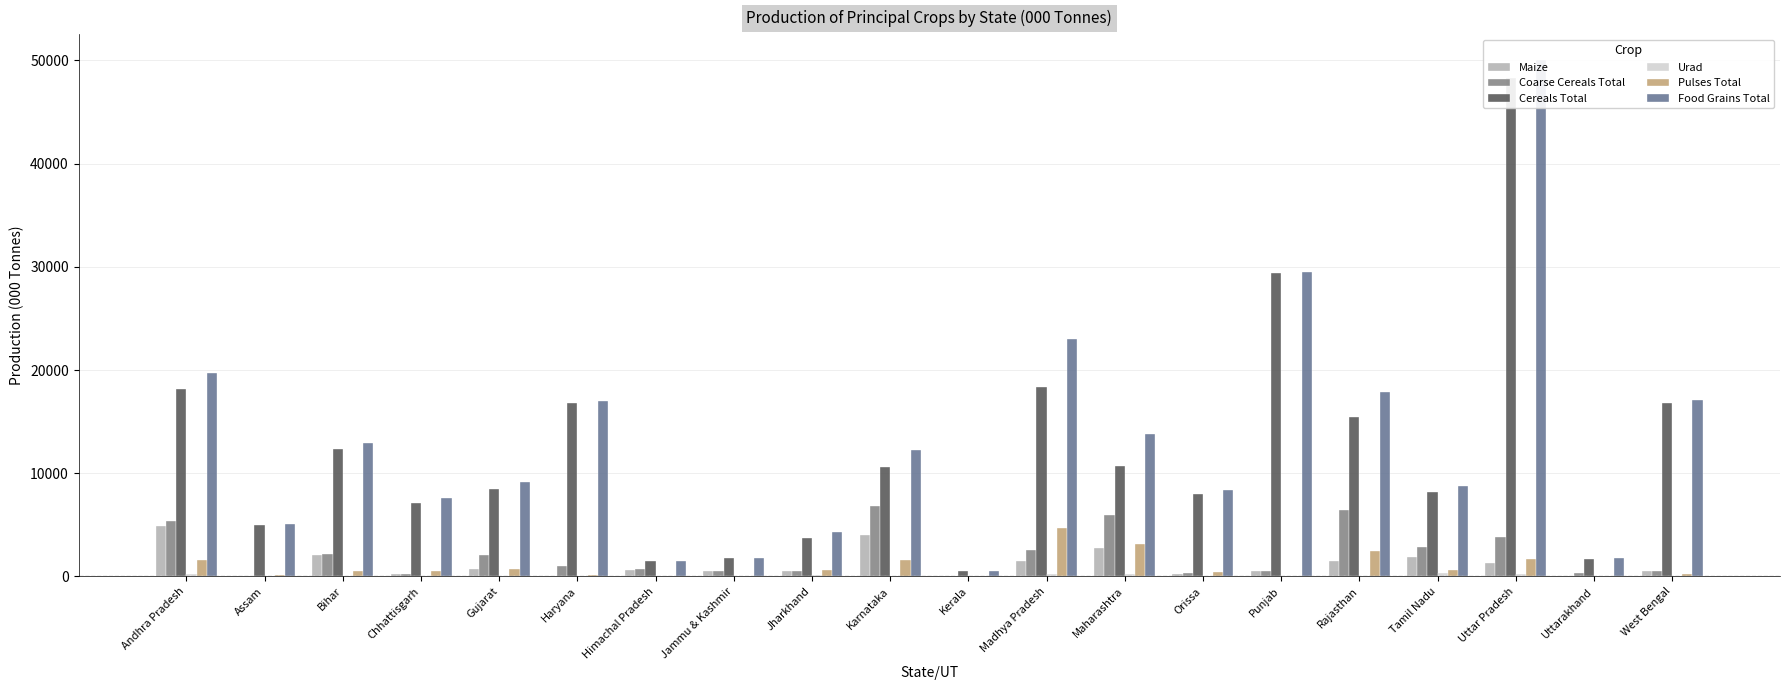

What is the average value of the Urad series?

84.5